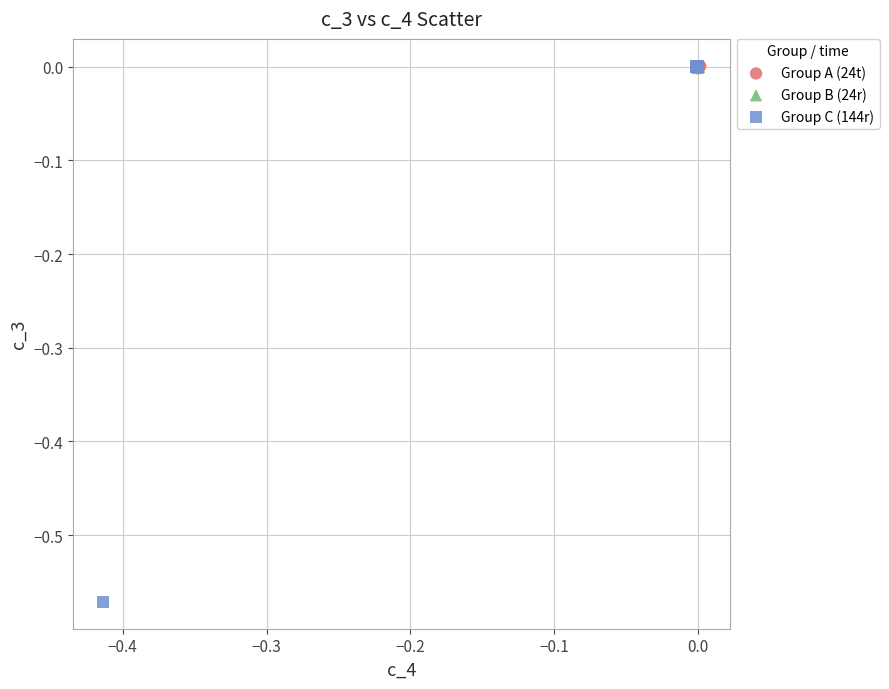

Which series has the widest spread of Y values?

Group C (144r)